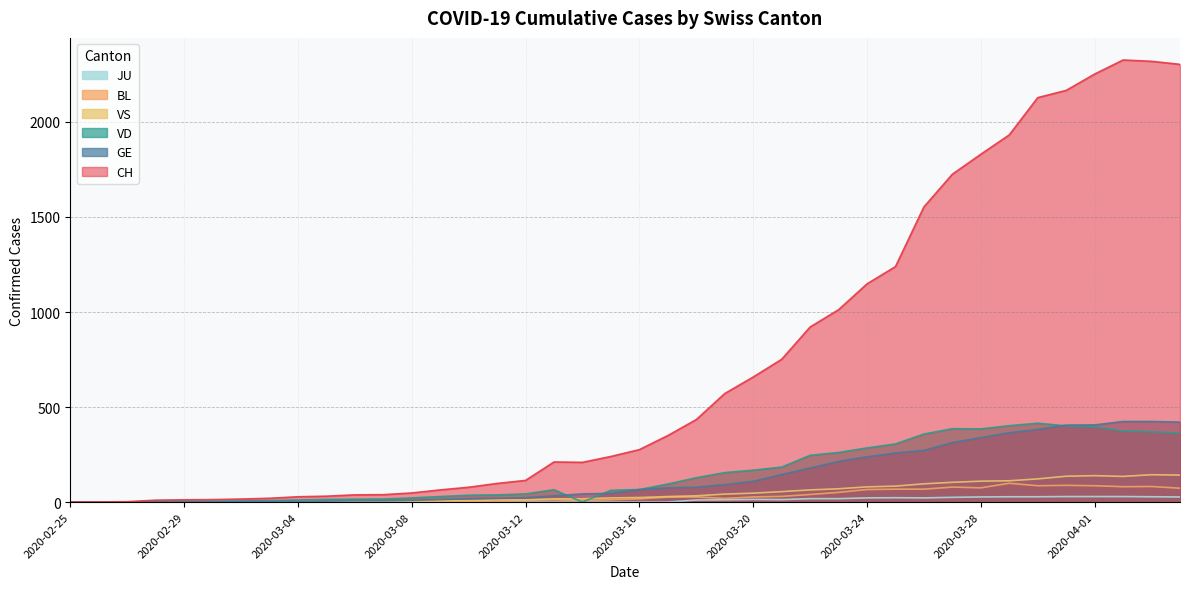

Reading right to left, extract all data points from this chart.

CH: 2020-04-04=2303	2020-04-03=2319	2020-04-02=2326	2020-04-01=2252	2020-03-31=2166	2020-03-30=2128	2020-03-29=1932	2020-03-28=1830	2020-03-27=1725	2020-03-26=1553	2020-03-25=1239	2020-03-24=1148	2020-03-23=1012	2020-03-22=921	2020-03-21=751	2020-03-20=658	2020-03-19=571	2020-03-18=434	2020-03-17=350	2020-03-16=276	2020-03-15=240	2020-03-14=209	2020-03-13=211	2020-03-12=114	2020-03-11=98	2020-03-10=78	2020-03-09=64	2020-03-08=48	2020-03-07=39	2020-03-06=38	2020-03-05=31	2020-03-04=28	2020-03-03=20	2020-03-02=16	2020-03-01=13	2020-02-29=12	2020-02-28=10	2020-02-27=2	2020-02-26=1	2020-02-25=0
GE: 2020-04-04=421	2020-04-03=424	2020-04-02=424	2020-04-01=406	2020-03-31=405	2020-03-30=382	2020-03-29=365	2020-03-28=339	2020-03-27=313	2020-03-26=272	2020-03-25=258	2020-03-24=238	2020-03-23=214	2020-03-22=179	2020-03-21=145	2020-03-20=109	2020-03-19=92	2020-03-18=78	2020-03-17=75	2020-03-16=66	2020-03-15=46	2020-03-14=43	2020-03-13=33	2020-03-12=23	2020-03-11=20	2020-03-10=18	2020-03-09=13	2020-03-08=9	2020-03-07=7	2020-03-06=7	2020-03-05=5	2020-03-04=4	2020-03-03=4	2020-03-02=3	2020-03-01=3	2020-02-29=3	2020-02-28=2	2020-02-27=1	2020-02-26=1	2020-02-25=0
VD: 2020-04-04=363	2020-04-03=370	2020-04-02=374	2020-04-01=396	2020-03-31=401	2020-03-30=415	2020-03-29=402	2020-03-28=385	2020-03-27=386	2020-03-26=358	2020-03-25=306	2020-03-24=285	2020-03-23=261	2020-03-22=246	2020-03-21=184	2020-03-20=168	2020-03-19=155	2020-03-18=128	2020-03-17=95	2020-03-16=66	2020-03-15=62	2020-03-14=0	2020-03-13=65	2020-03-12=43	2020-03-11=38	2020-03-10=36	2020-03-09=29	2020-03-08=22	2020-03-07=16	2020-03-06=15	2020-03-05=14	2020-03-04=11	2020-03-03=8	2020-03-02=6	2020-03-01=4	2020-02-29=4	2020-02-28=4	2020-02-27=0	2020-02-26=0	2020-02-25=0
VS: 2020-04-04=142	2020-04-03=144	2020-04-02=135	2020-04-01=139	2020-03-31=136	2020-03-30=122	2020-03-29=112	2020-03-28=110	2020-03-27=104	2020-03-26=96	2020-03-25=84	2020-03-24=80	2020-03-23=70	2020-03-22=64	2020-03-21=55	2020-03-20=47	2020-03-19=42	2020-03-18=33	2020-03-17=29	2020-03-16=24	2020-03-15=22	2020-03-14=17	2020-03-13=17	2020-03-12=12	2020-03-11=11	2020-03-10=8	2020-03-09=7	2020-03-08=3	2020-03-07=0	2020-03-06=3	2020-03-05=3	2020-03-04=6	2020-03-03=5	2020-03-02=4	2020-03-01=4	2020-02-29=3	2020-02-28=3	2020-02-27=0	2020-02-26=0	2020-02-25=0
BL: 2020-04-04=73	2020-04-03=82	2020-04-02=81	2020-04-01=86	2020-03-31=88	2020-03-30=86	2020-03-29=99	2020-03-28=75	2020-03-27=79	2020-03-26=68	2020-03-25=68	2020-03-24=66	2020-03-23=51	2020-03-22=40	2020-03-21=30	2020-03-20=27	2020-03-19=19	2020-03-18=27	2020-03-17=26	2020-03-16=17	2020-03-15=12	2020-03-14=8	2020-03-13=12	2020-03-12=9	2020-03-11=3	2020-03-10=5	2020-03-09=4	2020-03-08=4	2020-03-07=4	2020-03-06=4	2020-03-05=1	2020-03-04=1	2020-03-03=1	2020-03-02=1	2020-03-01=1	2020-02-29=1	2020-02-28=0	2020-02-27=0	2020-02-26=0	2020-02-25=0
JU: 2020-04-04=27	2020-04-03=28	2020-04-02=29	2020-04-01=29	2020-03-31=29	2020-03-30=28	2020-03-29=28	2020-03-28=27	2020-03-27=25	2020-03-26=22	2020-03-25=23	2020-03-24=22	2020-03-23=18	2020-03-22=18	2020-03-21=13	2020-03-20=14	2020-03-19=12	2020-03-18=11	2020-03-17=0	2020-03-16=0	2020-03-15=0	2020-03-14=0	2020-03-13=0	2020-03-12=0	2020-03-11=0	2020-03-10=0	2020-03-09=0	2020-03-08=0	2020-03-07=0	2020-03-06=0	2020-03-05=0	2020-03-04=0	2020-03-03=0	2020-03-02=0	2020-03-01=0	2020-02-29=0	2020-02-28=0	2020-02-27=0	2020-02-26=0	2020-02-25=0